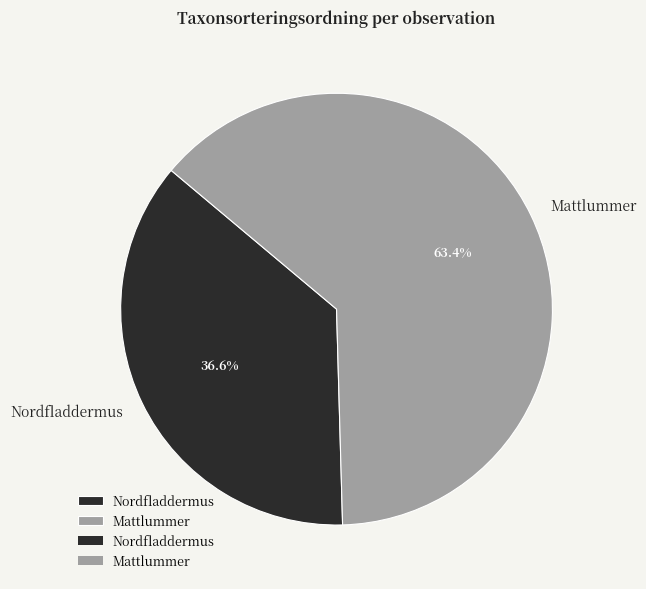

Count the number of slices in the pie.

2